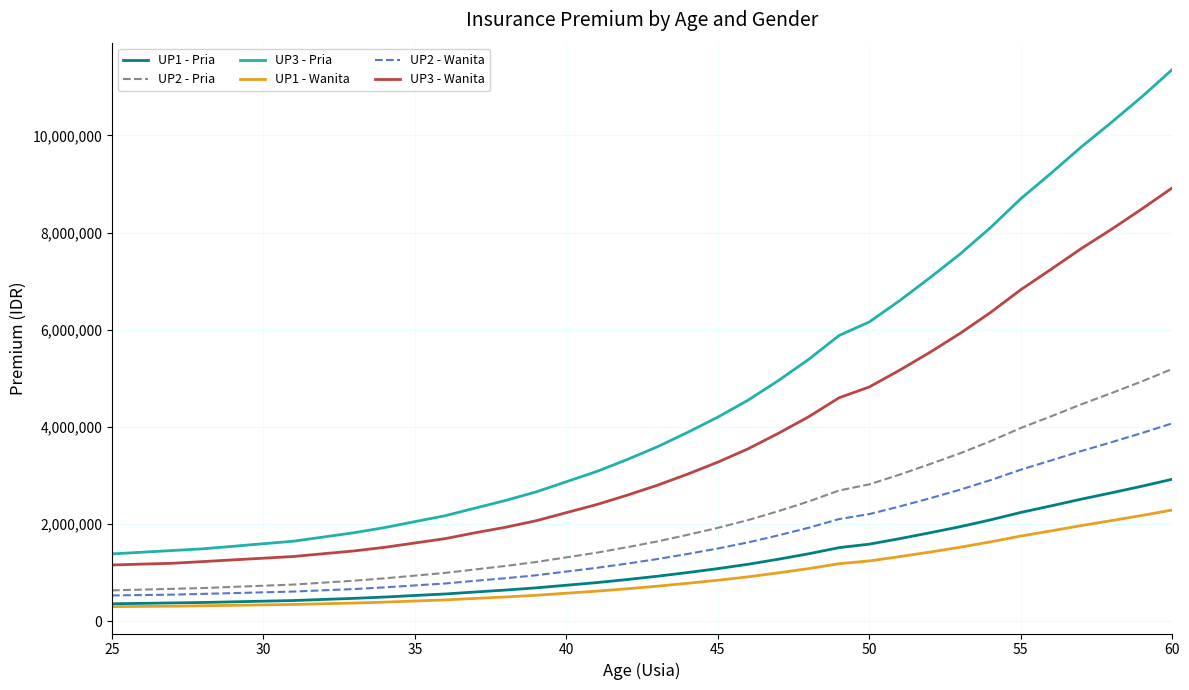

How many series are shown in this chart?

6